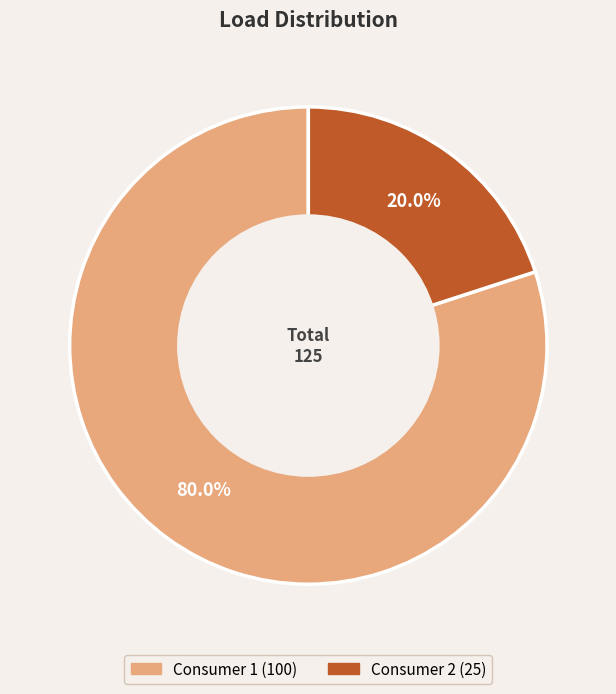

How many slices are in this pie chart?

2